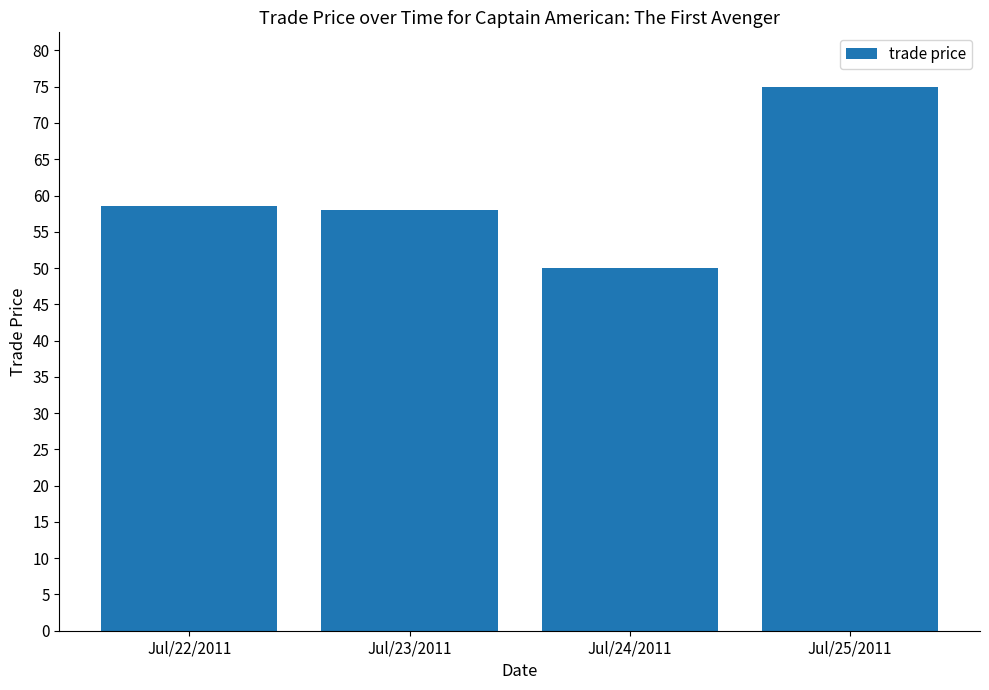

What is the average value?

60.4